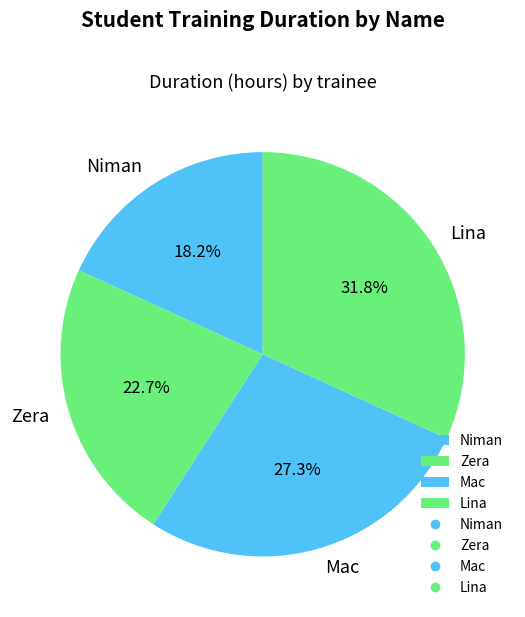

What is the ratio of the value at Mac to the value at Niman?

1.5